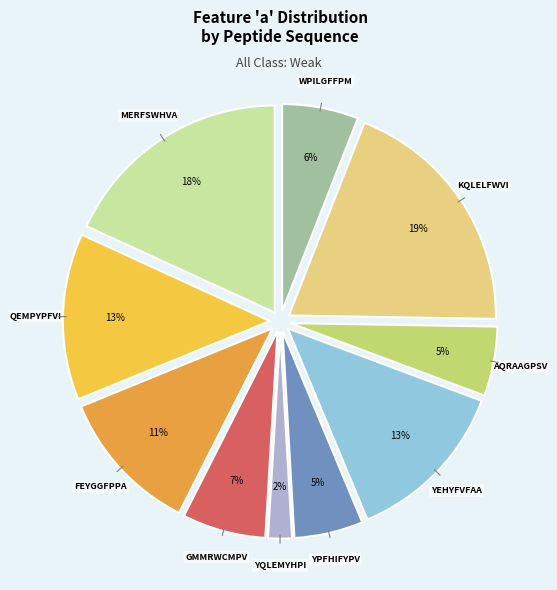

Does any single category account for the majority?

No